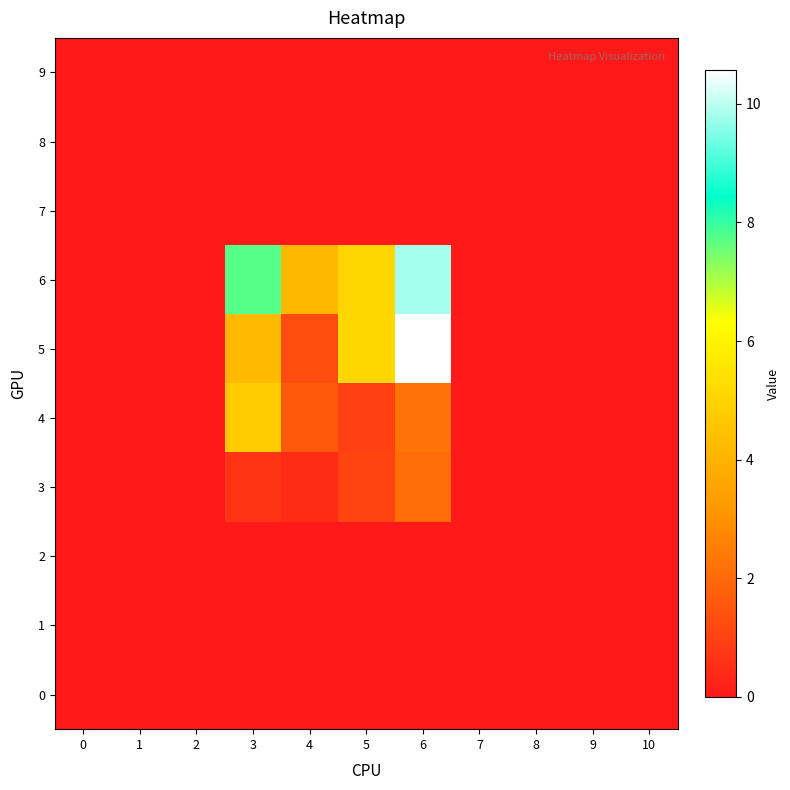

Which series has the largest range (max minus min)?

5